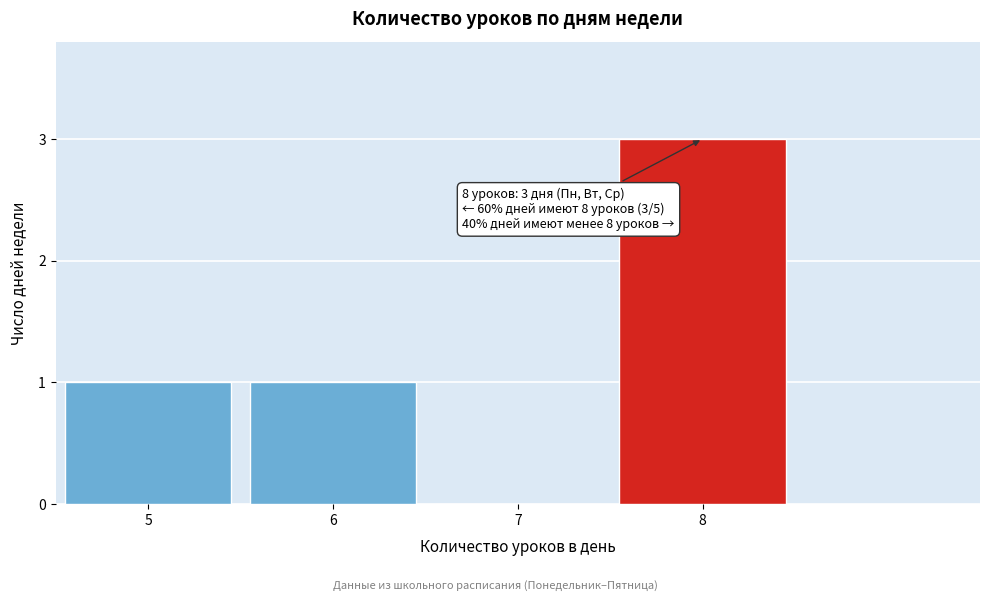

Reading left to right, transcribe all the data shown in this chart.

5=1	6=1	7=0	8=3